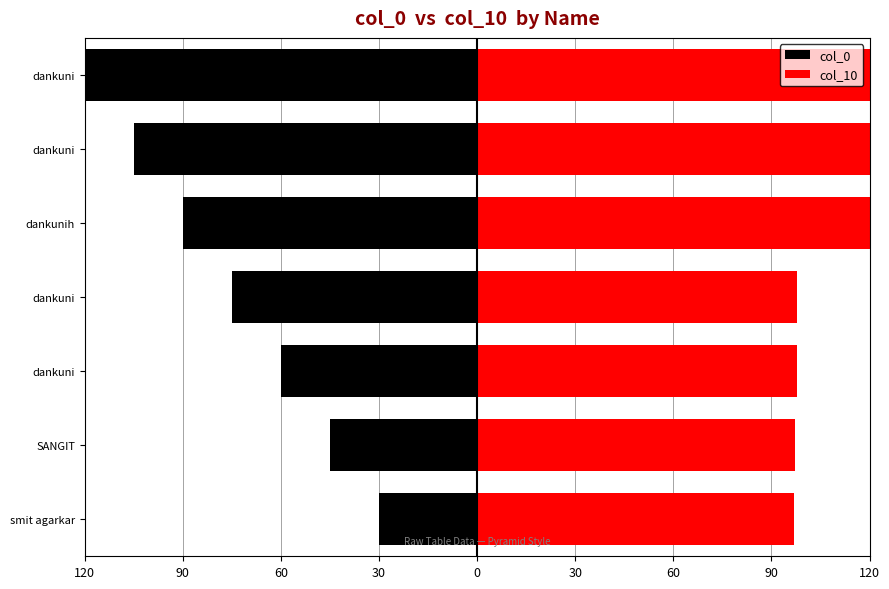

How many values in the col_0 series are below -75?

3